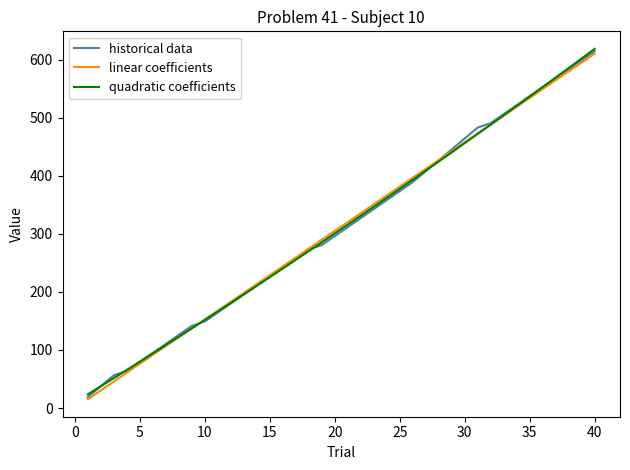

What is the highest value of the linear coefficients series?

610.4